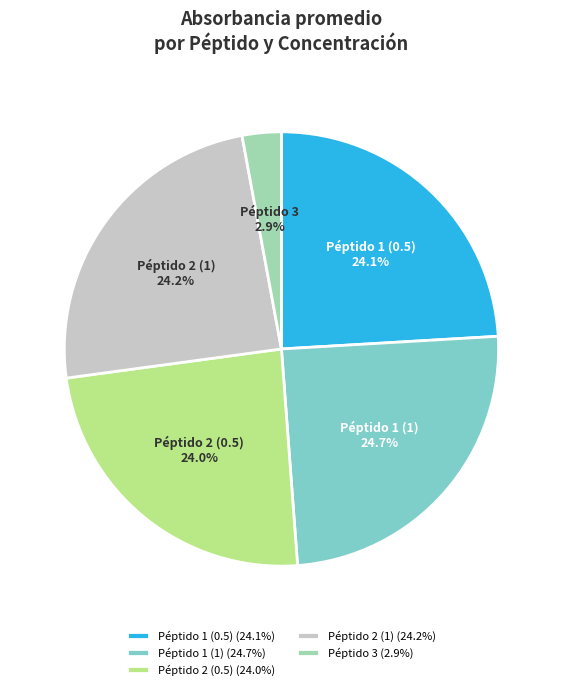

What portion of the pie excludes Péptido 1 (0.5)?

75.9%